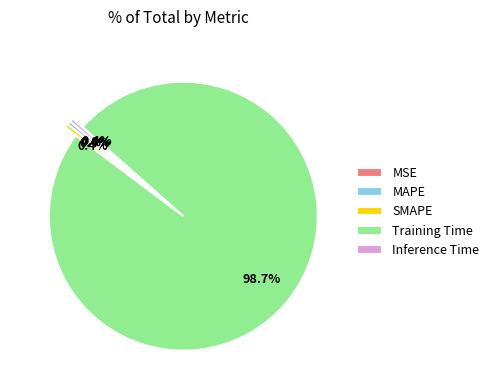

Which category has the biggest portion of the pie?

Training Time